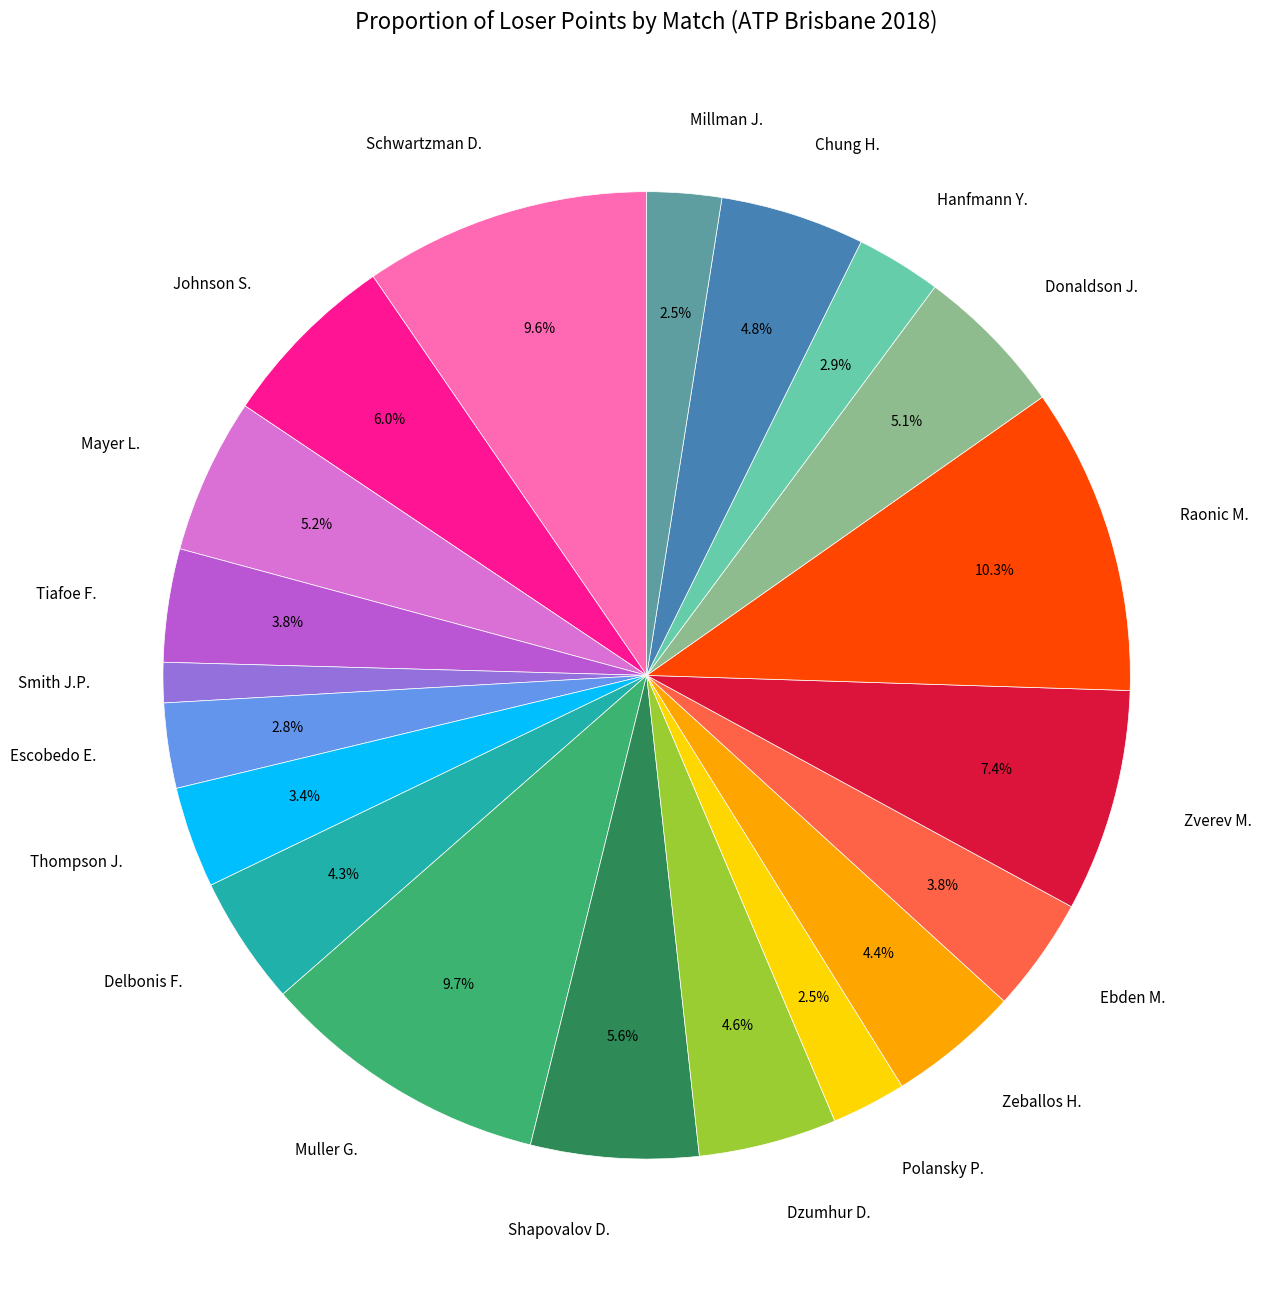

Which has a higher value, Thompson J. or Raonic M.?

Raonic M.